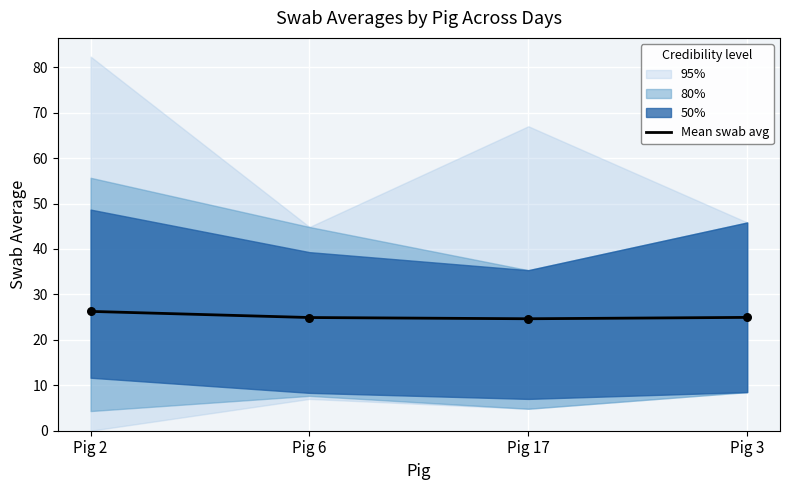

Approximately how many times larger is the value at Pig 17 compared to Pig 2?

0.9